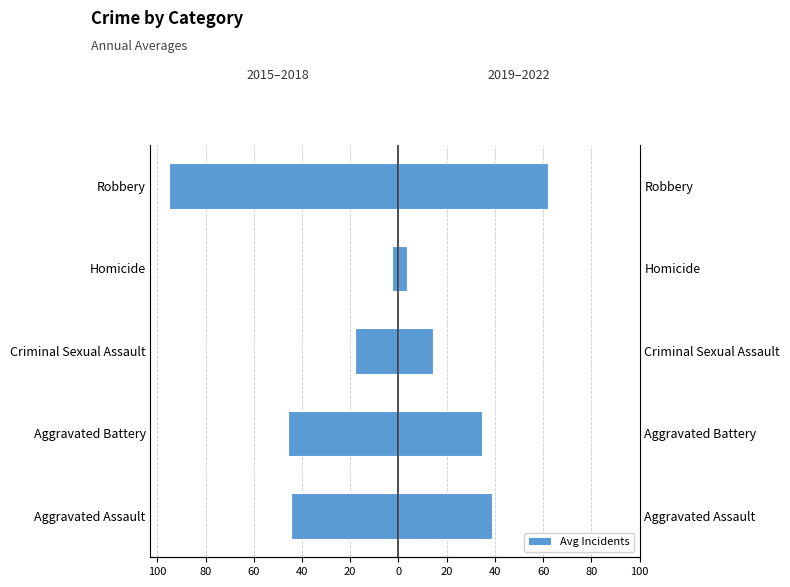

The 2015–2018 (avg) series shows -11.6 at Criminal Sexual Assault. True or false?

False